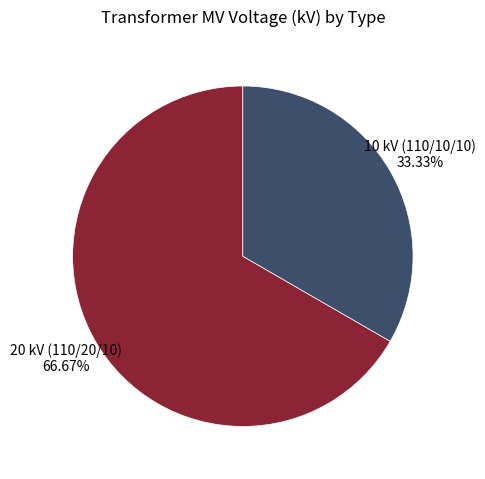

Does any single category account for the majority?

Yes